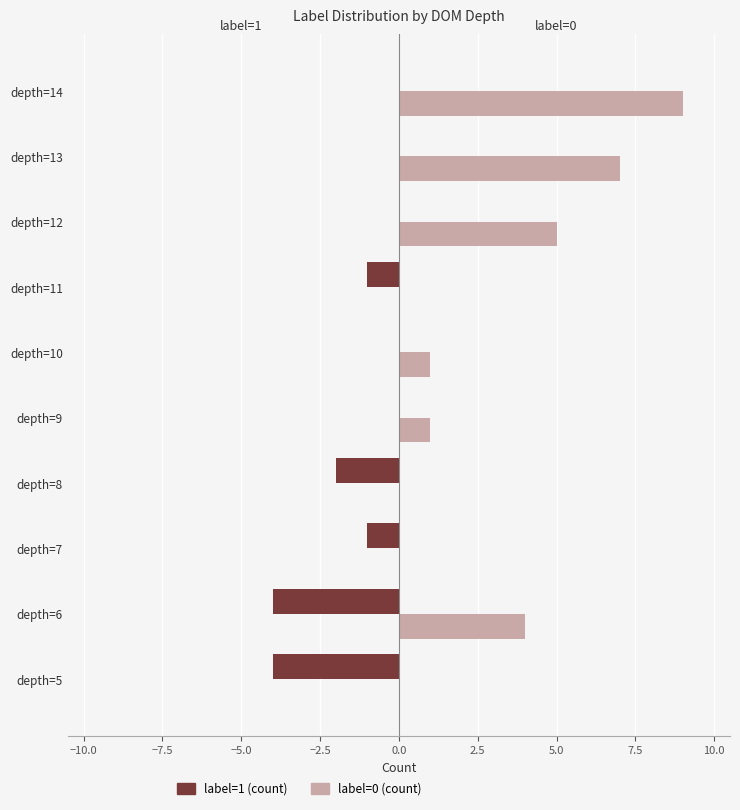

Which label corresponds to the largest value in the chart?

depth=14